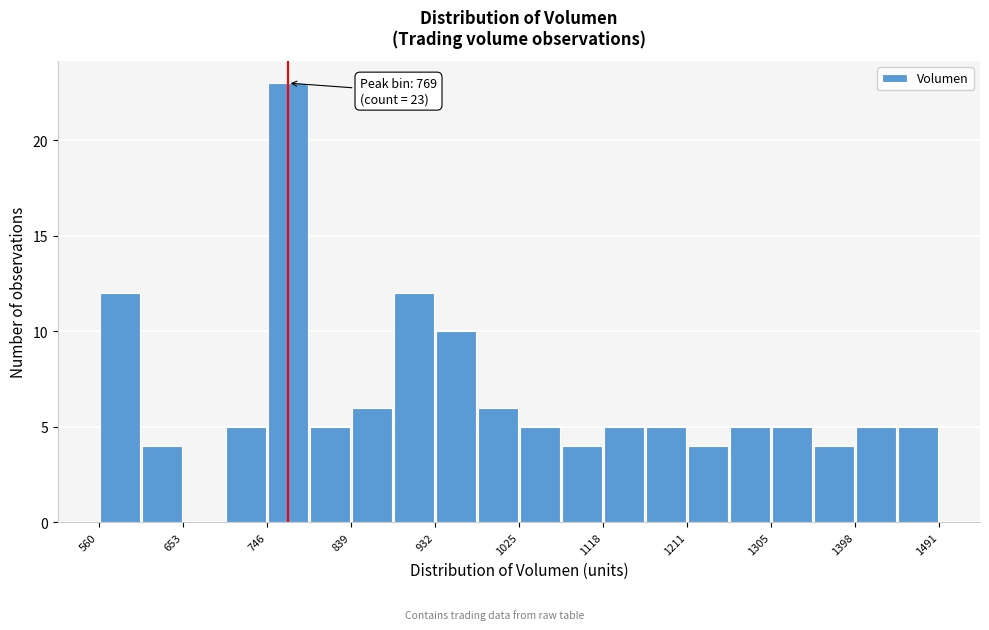

Over which range of the x-axis is the bar tallest?

750 to 790